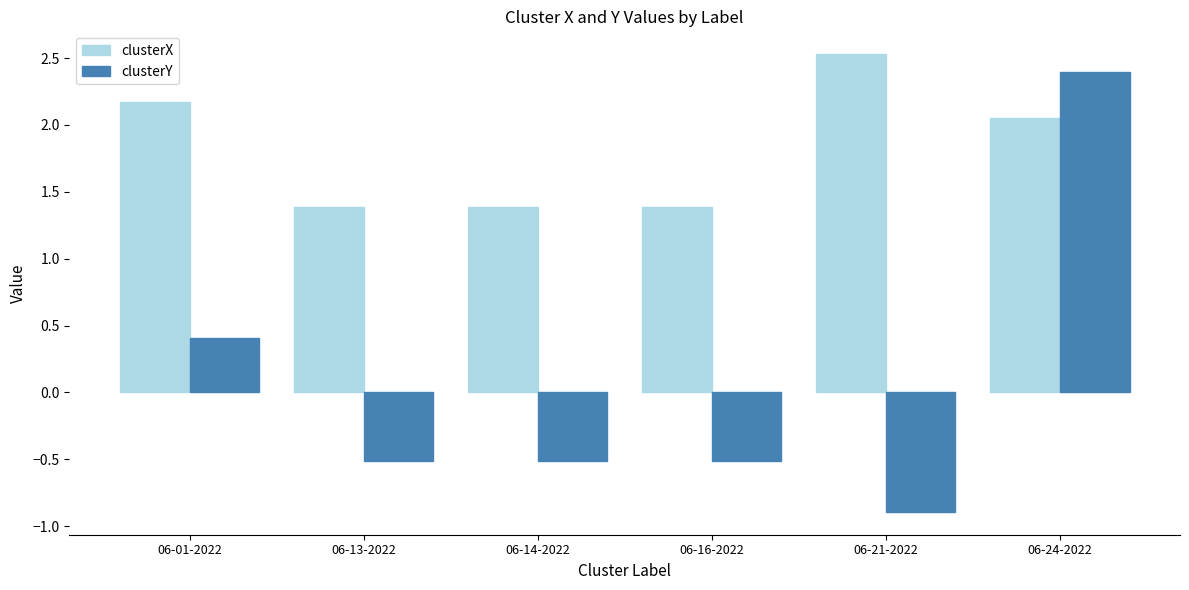

Where does the clusterY series first go above 0?

06-01-2022